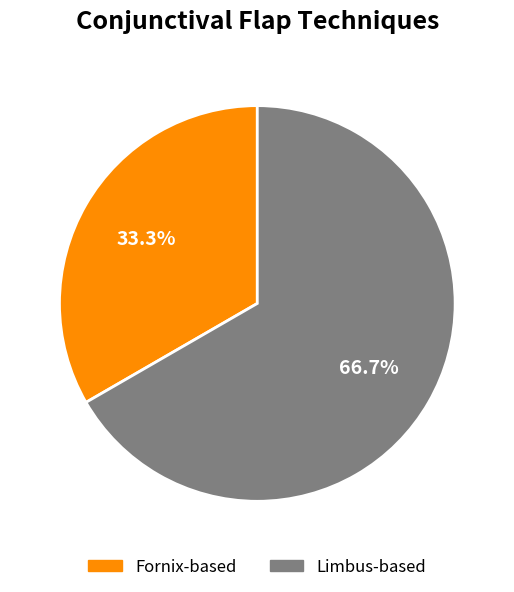

To the nearest percent, what is the combined percentage of Fornix-based and Limbus-based?

100%